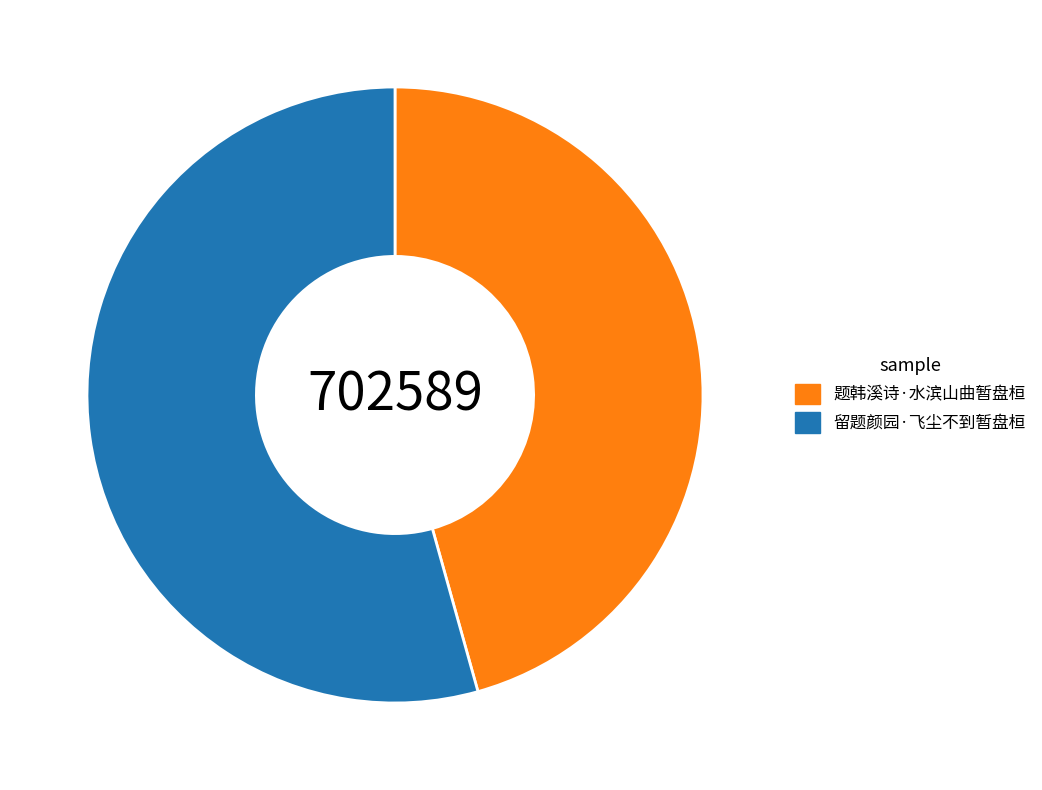

Do 留题颜园·飞尘不到暂盘桓 and 题韩溪诗·水滨山曲暂盘桓 together represent more than half of the pie?

Yes